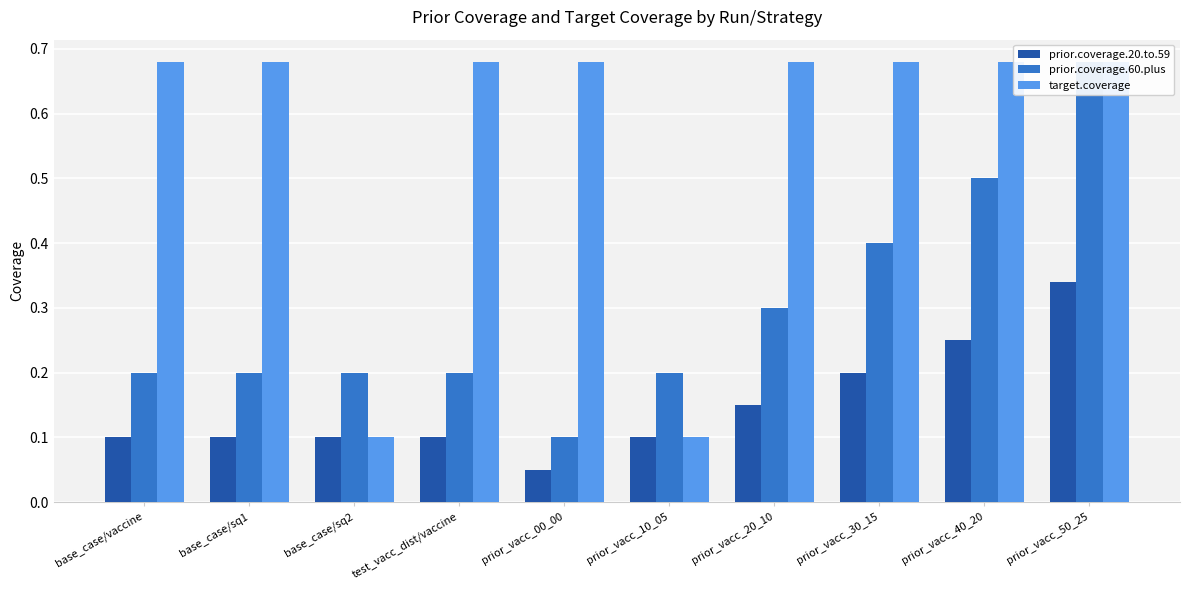

What position from the left is prior_vacc_00_00?

5